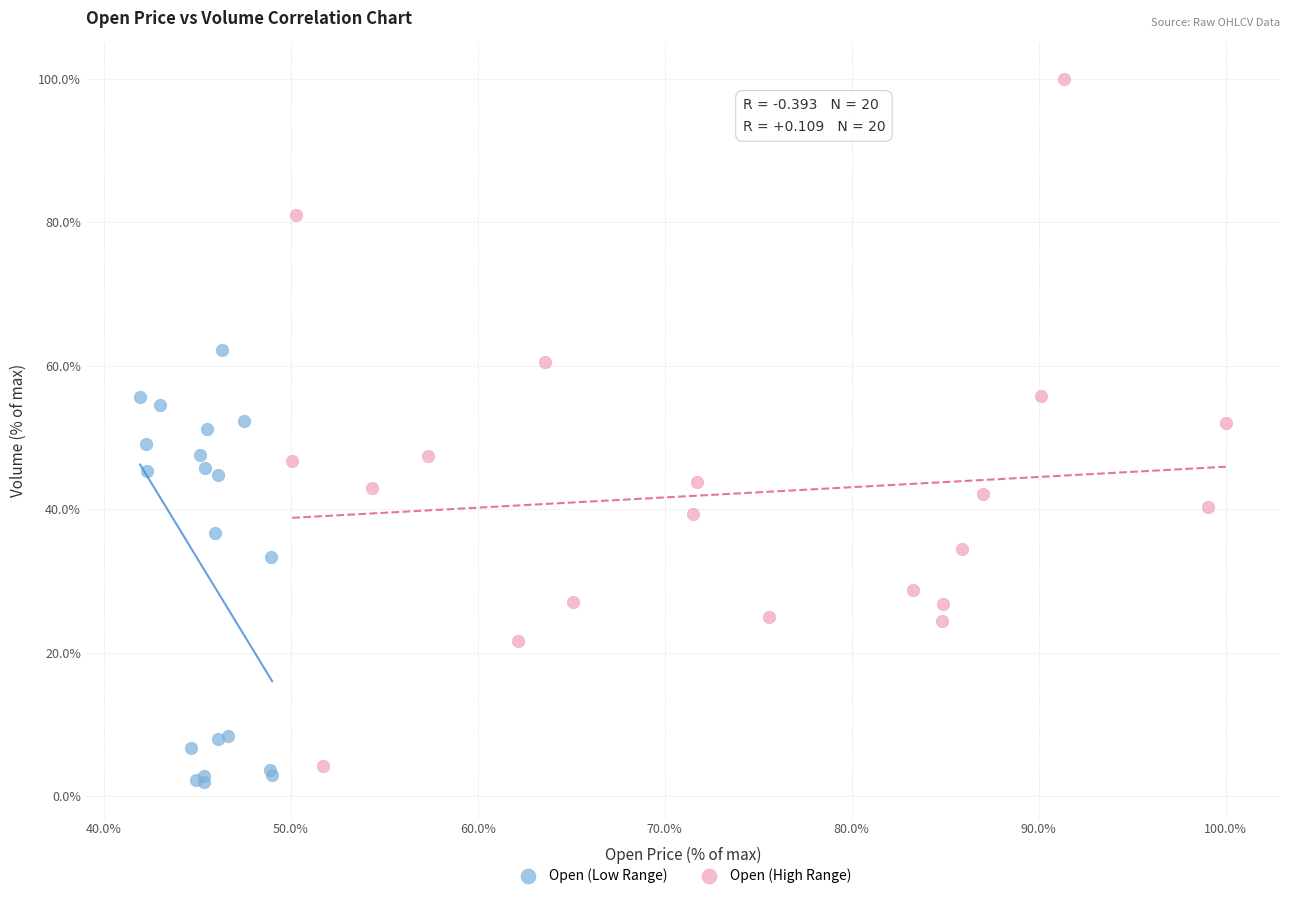

Which series reaches the maximum Y coordinate?

Open (High Range)